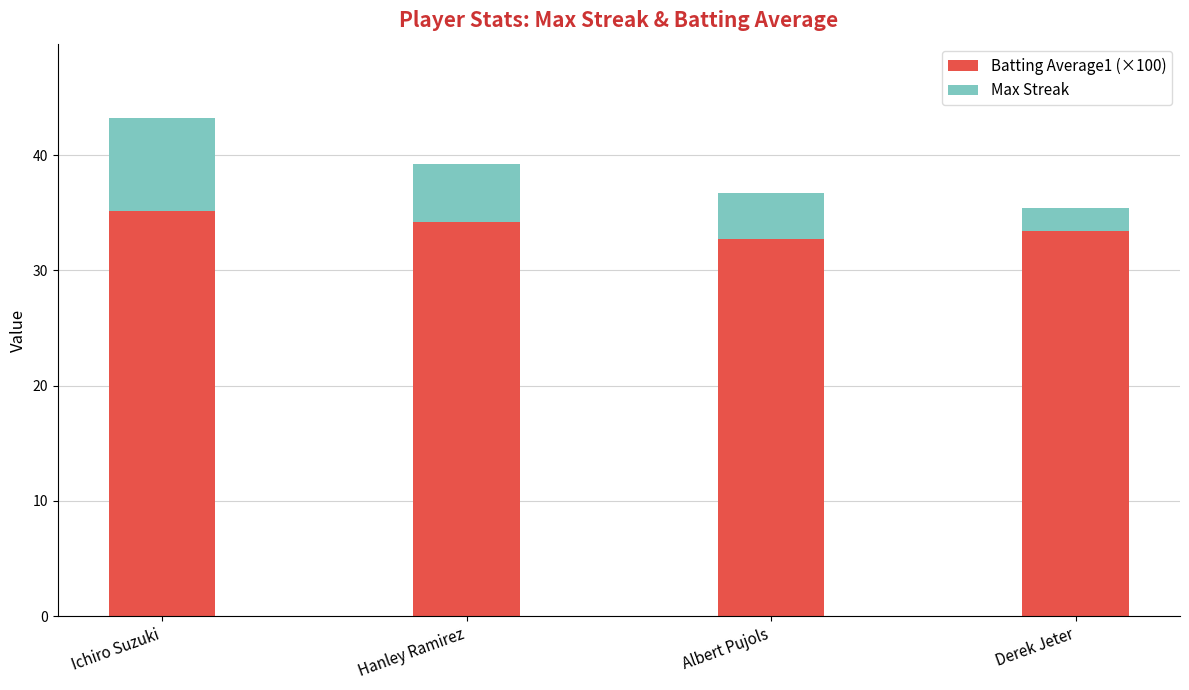

What is the total value across all series at Ichiro Suzuki?

43.2